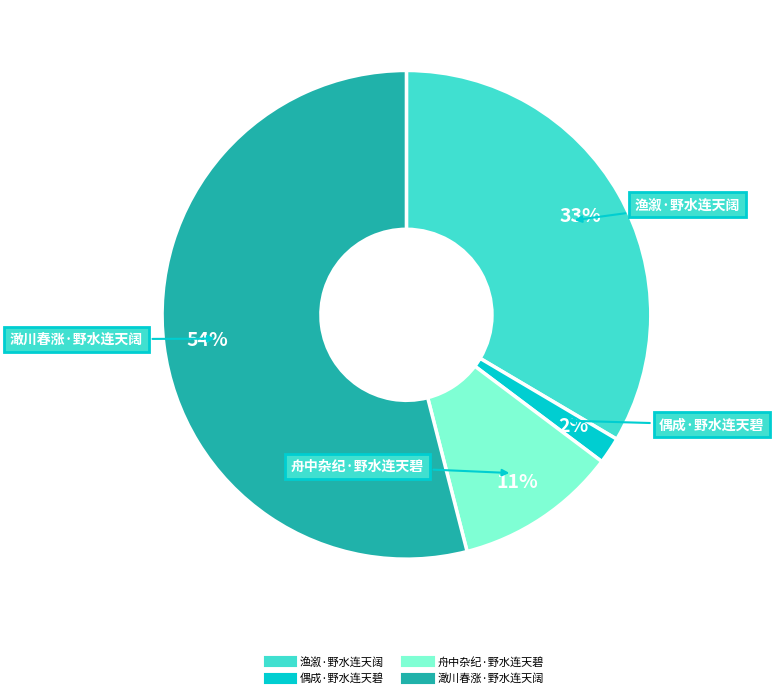

To the nearest percent, what portion does 澉川春涨·野水连天阔 represent?

54%